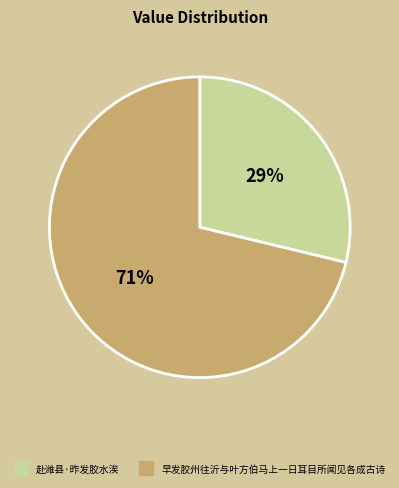

How many slices are in this pie chart?

2